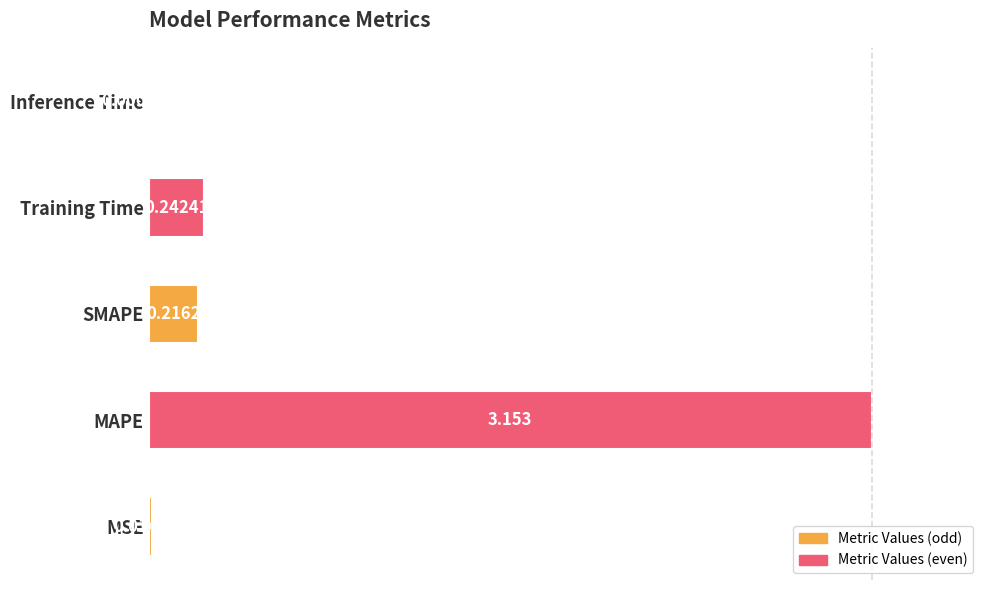

Rank the categories by value from lowest to highest.

Inference Time, MSE, SMAPE, Training Time, MAPE